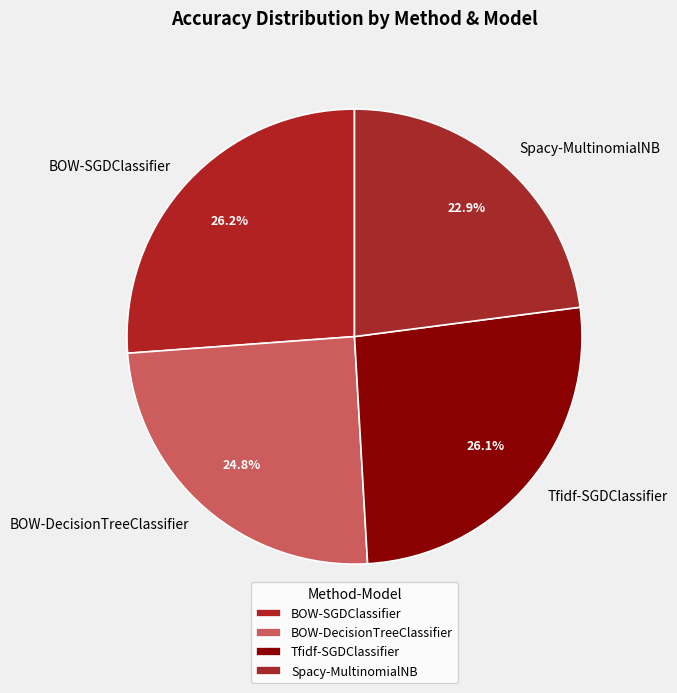

Does BOW-SGDClassifier represent more than half of the total?

No